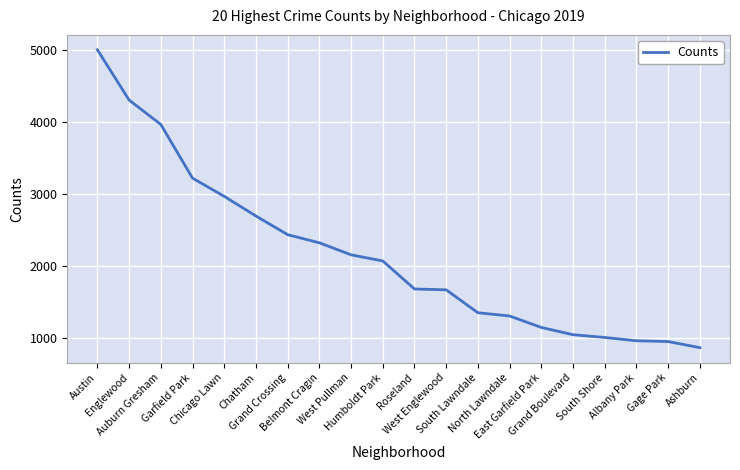

Is it true that the value at North Lawndale is 1312?

True